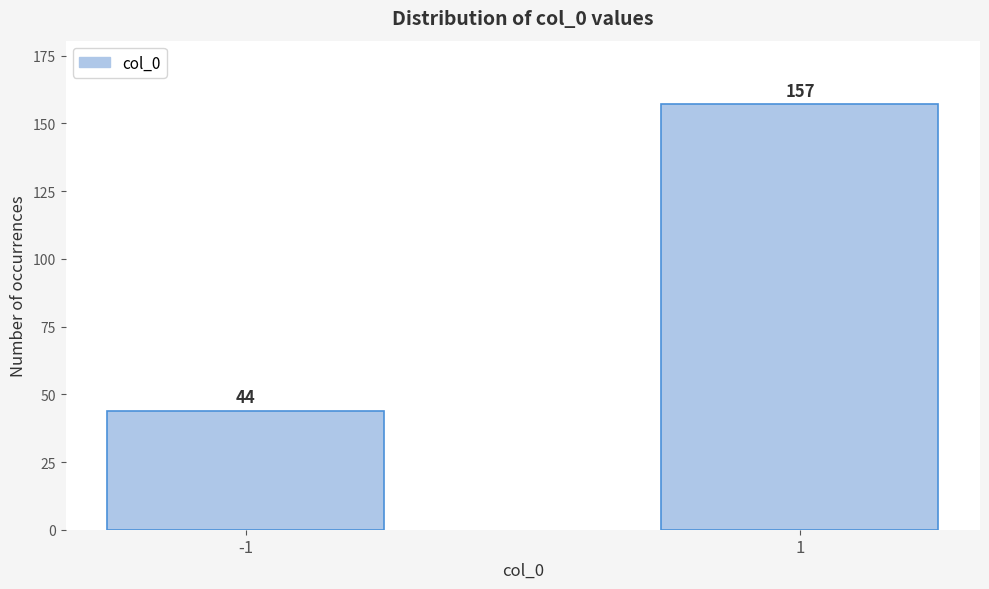

Reading left to right, transcribe all the data shown in this chart.

-1=44	1=157